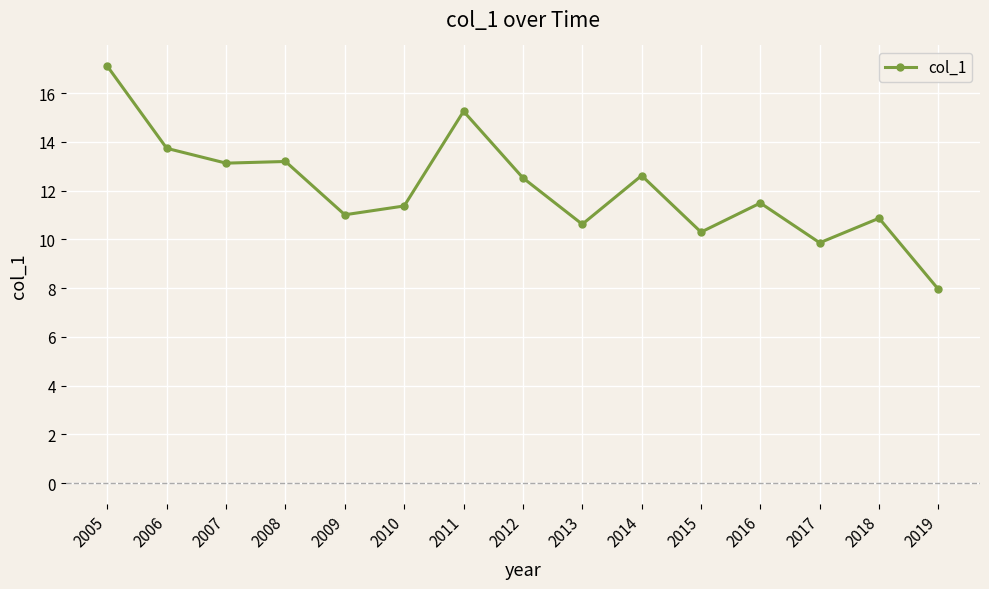

Does the chart have visible grid lines?

Yes